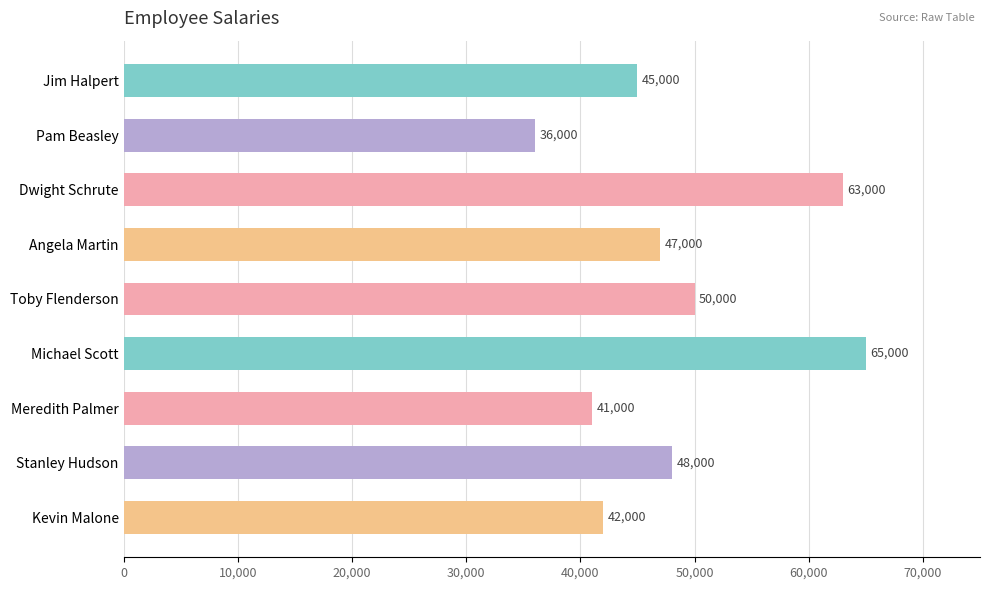

The value at Angela Martin is 10930. True or false?

False